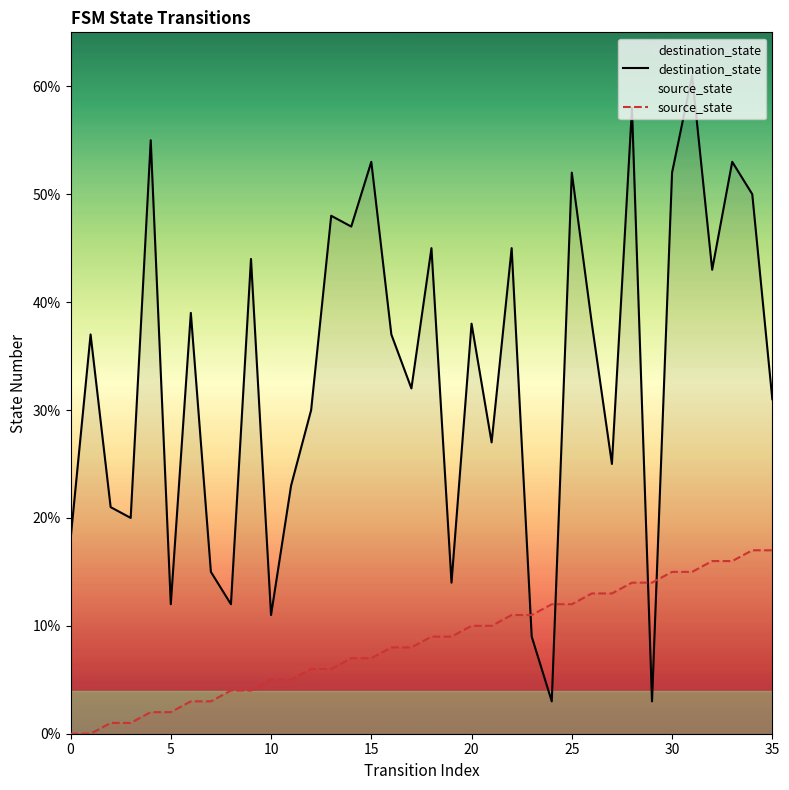

Is the value of source_state at 35 greater than the value of destination_state at 25?

No